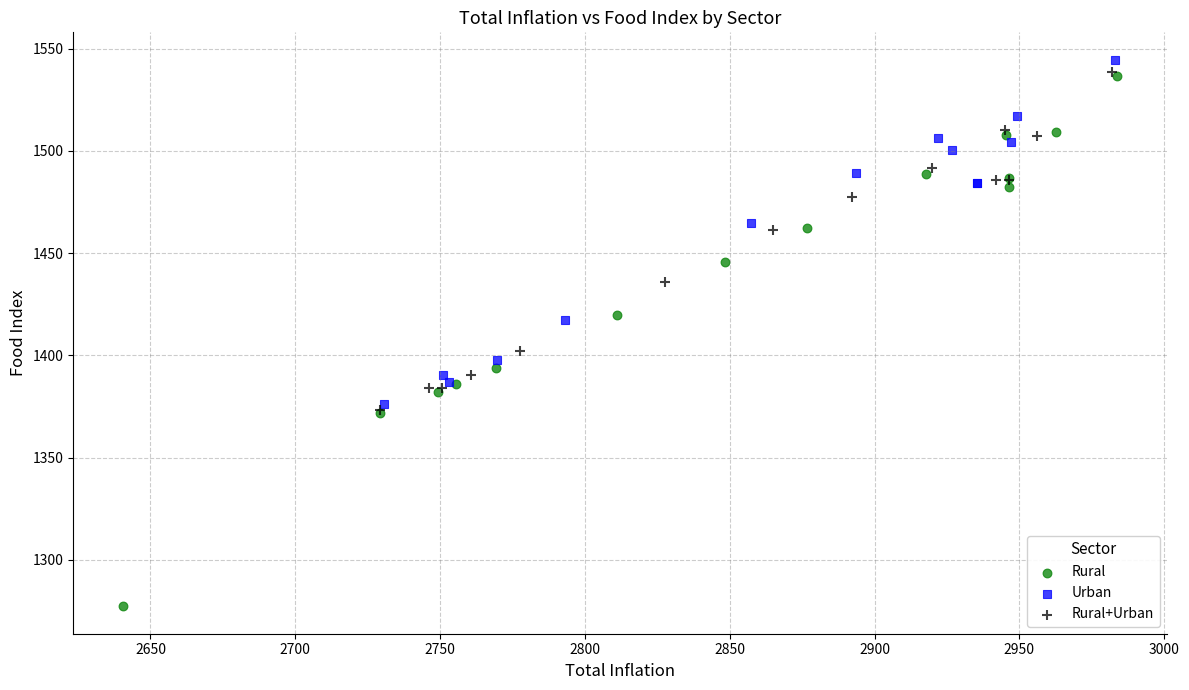

Which series has the widest spread of Y values?

Rural